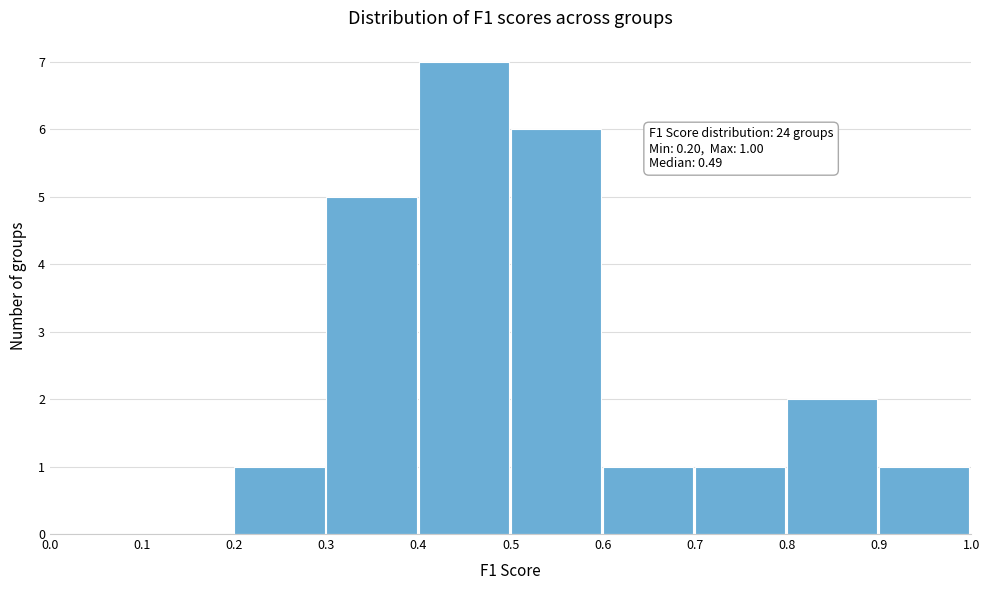

Over which range of the x-axis is the bar tallest?

0.4 to 0.5